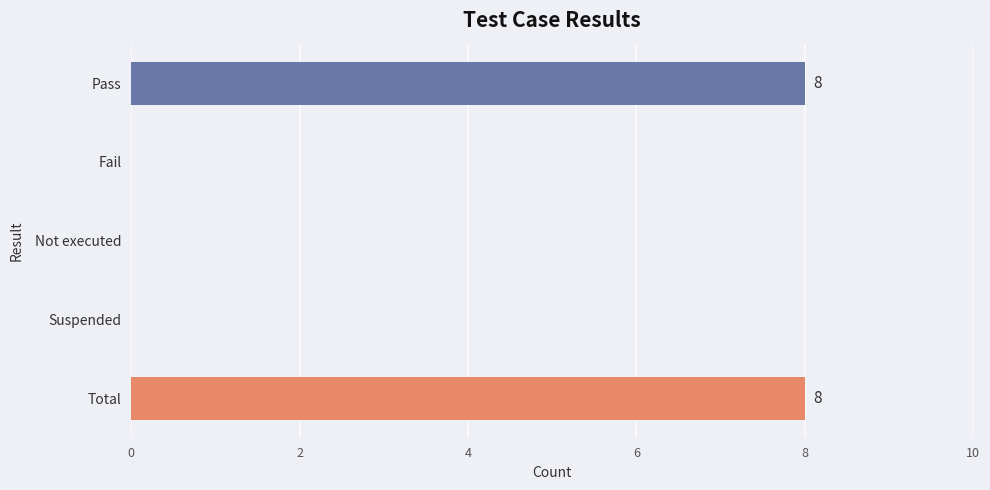

Reading bottom to top, transcribe all the data shown in this chart.

Total=8	Suspended=0	Not executed=0	Fail=0	Pass=8